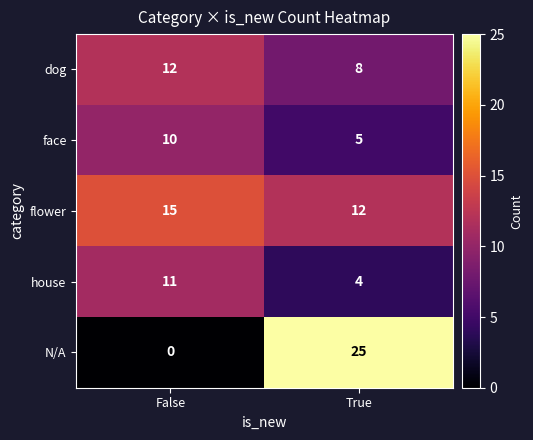

What is the spread (max minus min) of values at True?

21